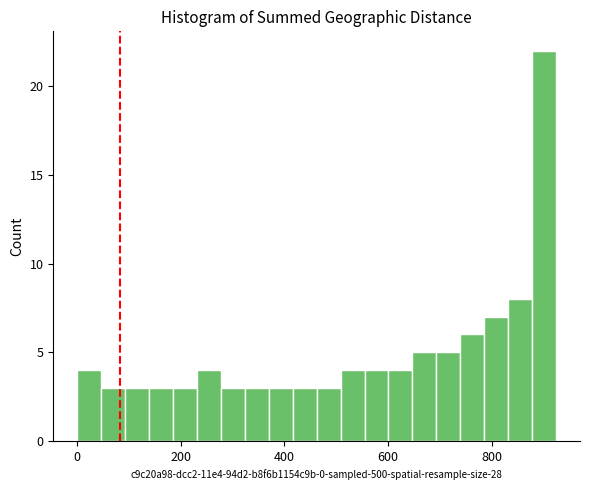

Around what value on the x-axis is the tallest bar? Give the approximate position of its centre, as read against the axis.

900